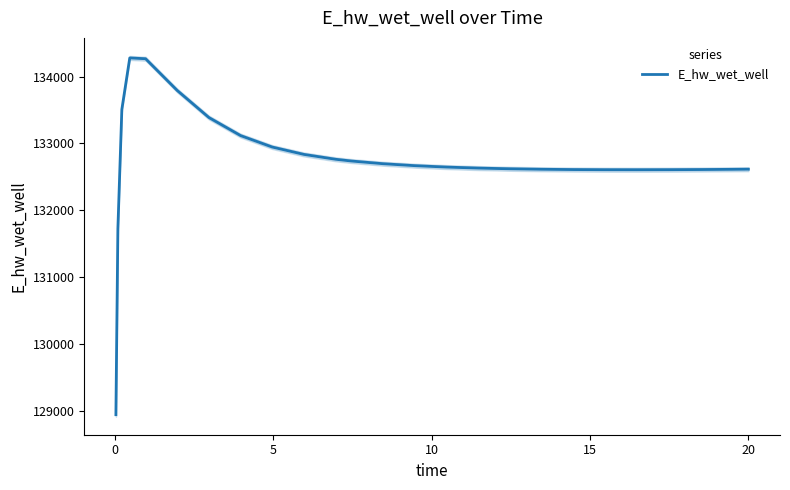

The chart shows a value of 63822.9 at 20. True or false?

False